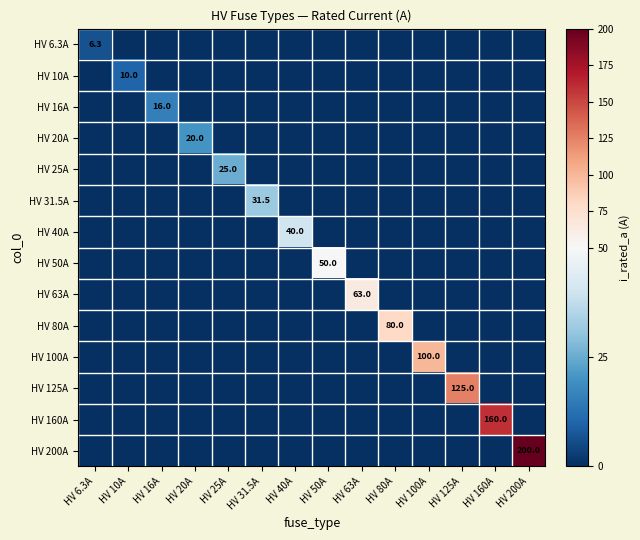

The value of HV 63A at HV 16A is 0.0. True or false?

True